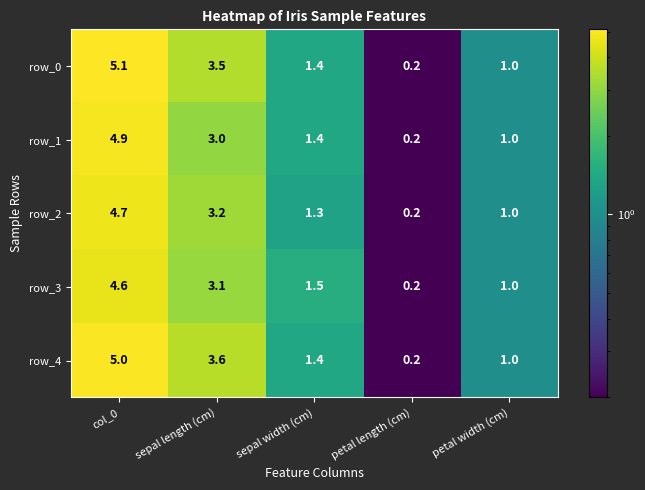

Which category has the highest value in the row_0 series?

col_0